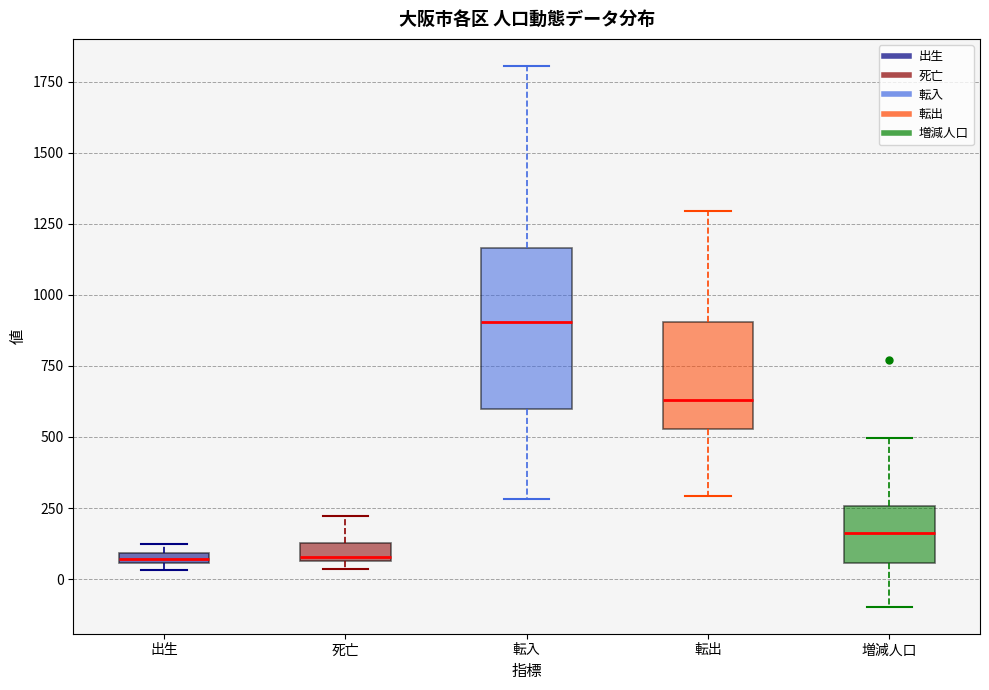

Where is the upper edge of the box for 出生 on the y-axis? The values are not printed on the chart, so give them approximately, as read against the axis.

100